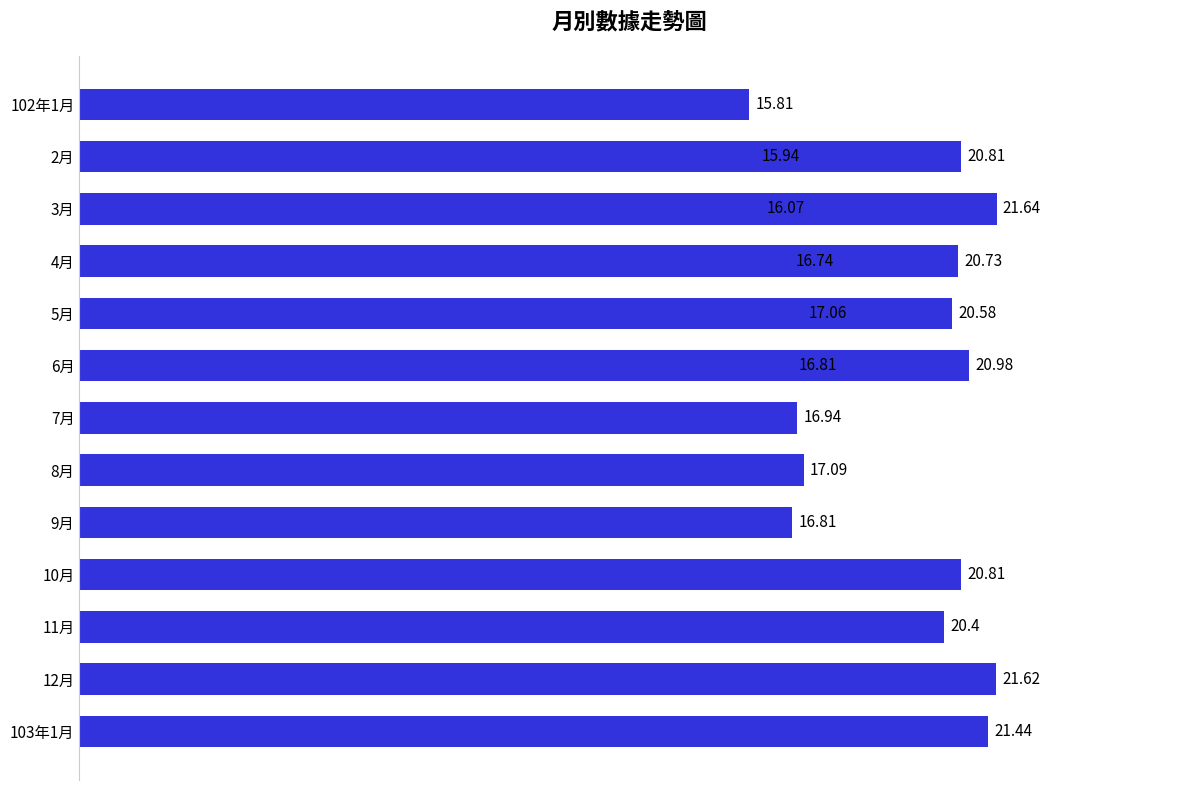

What is the maximum value shown in the chart?

21.6